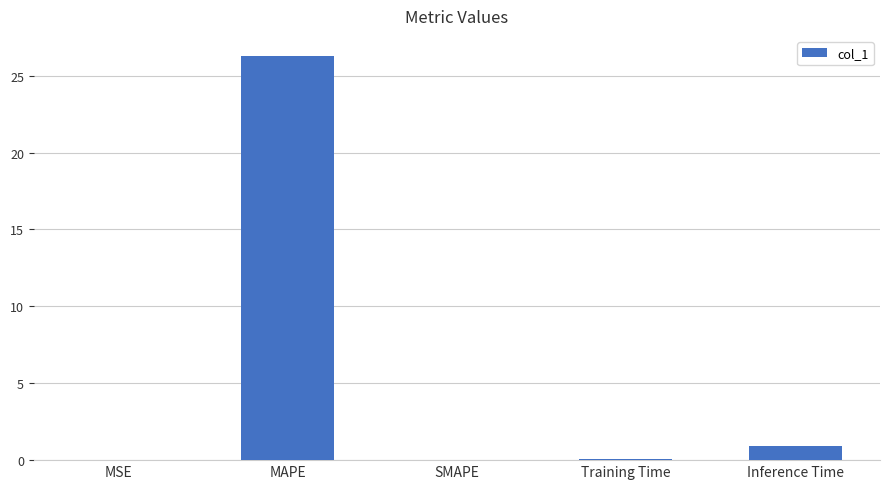

True or false: the data shows 0.9 at Inference Time.

True